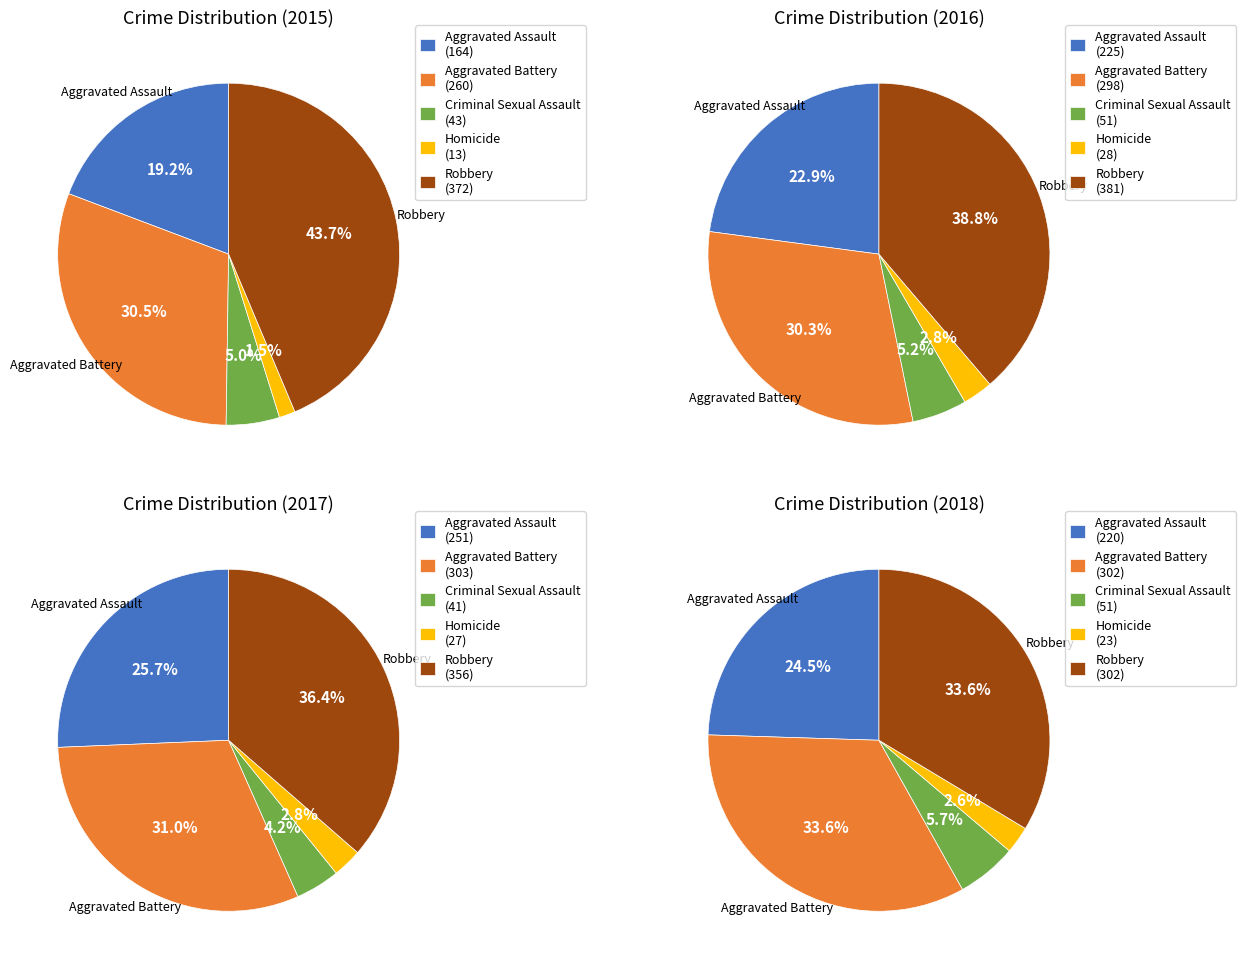

How many slices are in this pie chart?

5